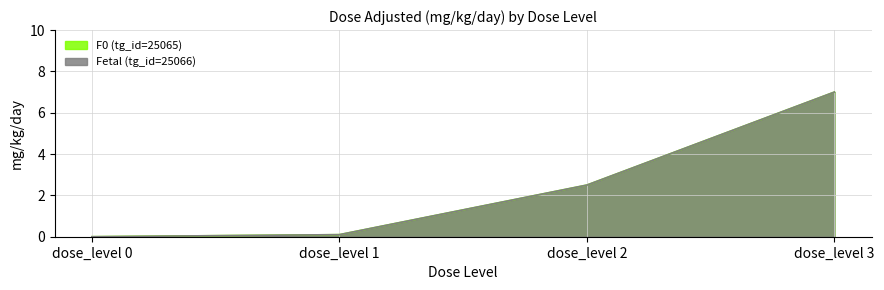

True or false: F0 (tg_id=25065) has more than 2 interior local peaks.

False